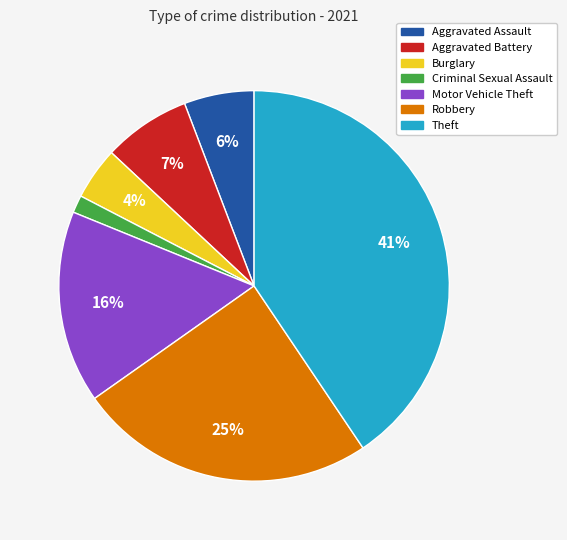

Do Burglary and Theft together represent more than half of the pie?

No